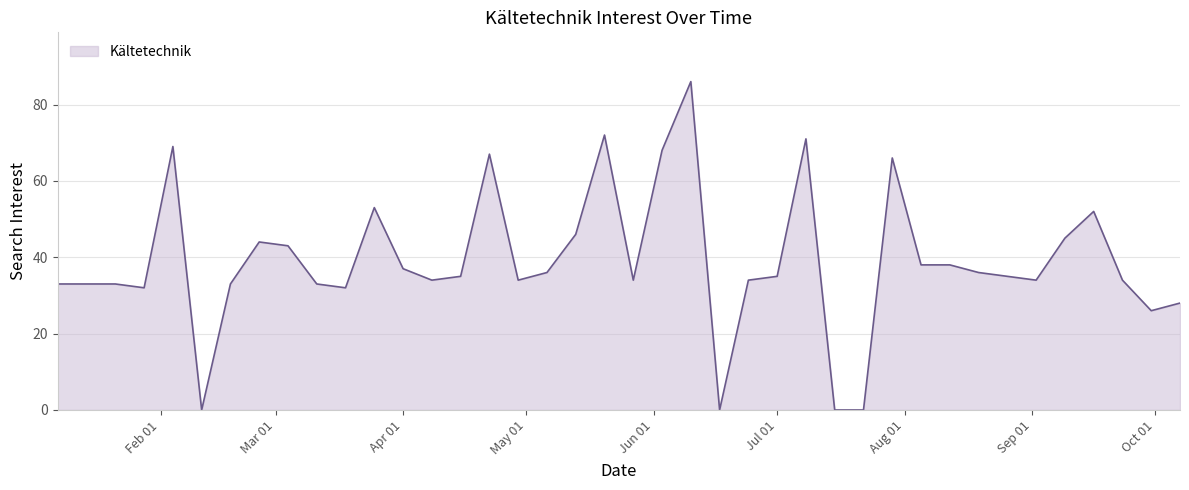

What is the greatest value displayed?

86